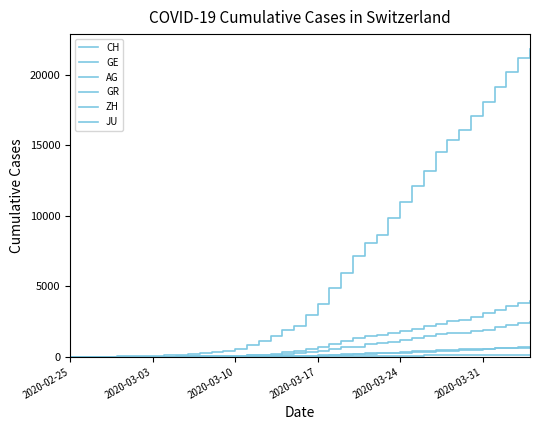

Count the number of categories in the chart.

40